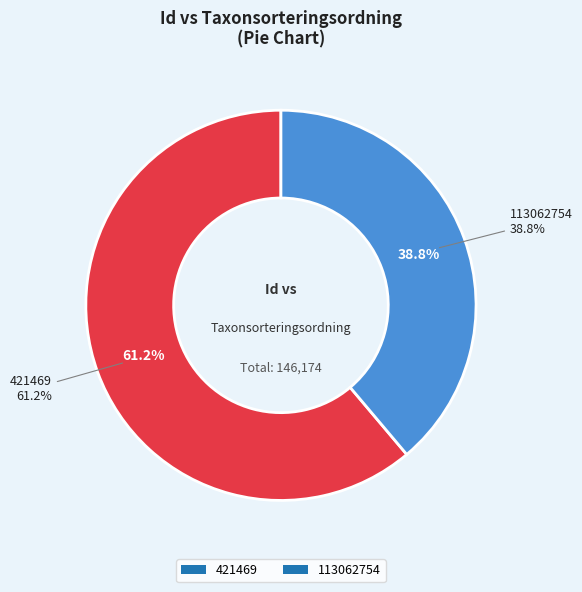

Count the number of slices in the pie.

2